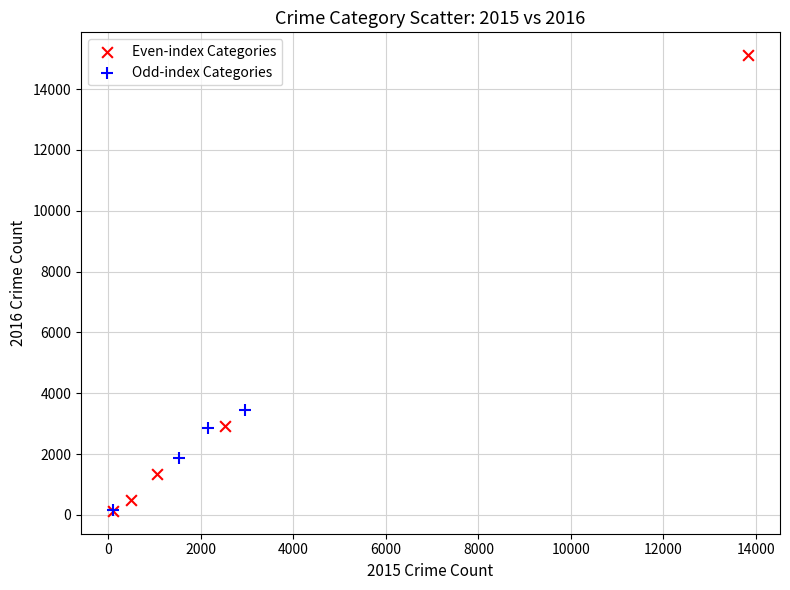

Which series reaches the maximum Y coordinate?

Even-index Categories